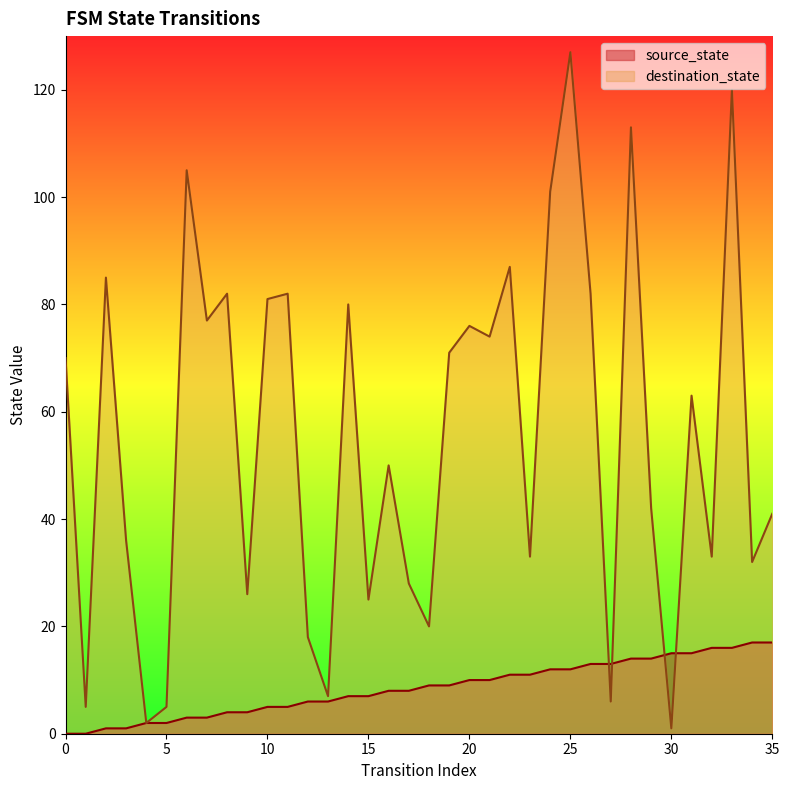

Does the chart have visible grid lines?

No